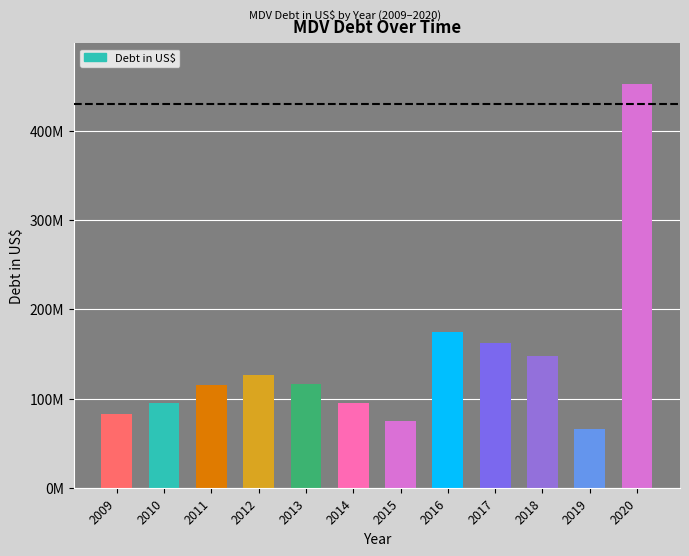

Reading left to right, what are all the values shown in this chart?

82317057	94466305	115098795	126178795	116122243	95420000	74523000	175062000	162652000	148029000	65782000	453290000